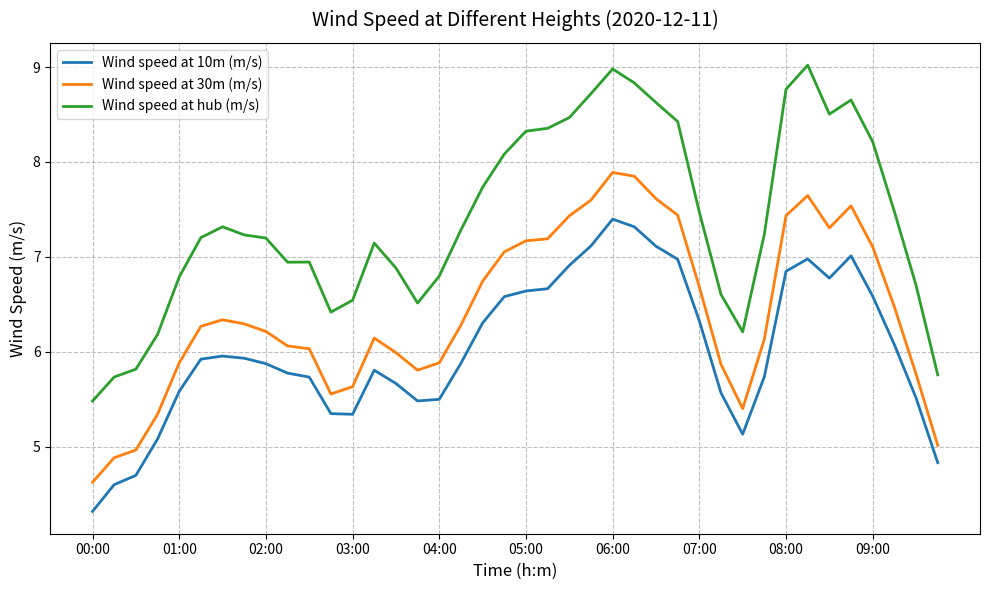

In Wind speed at 30m (m/s), how many points are higher than both neighbors (excluding endpoints)?

5